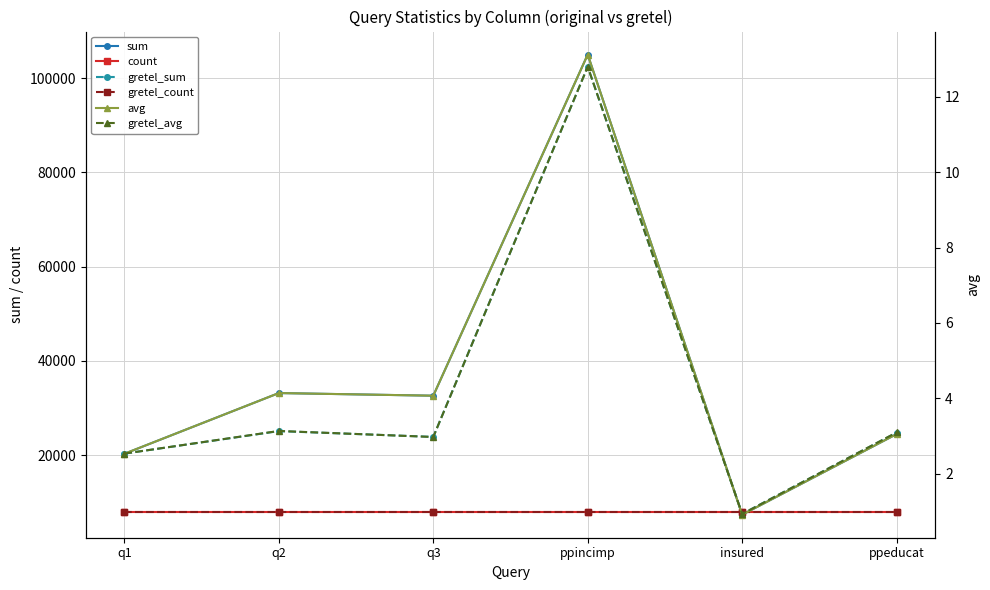

What position from the left is insured?

5